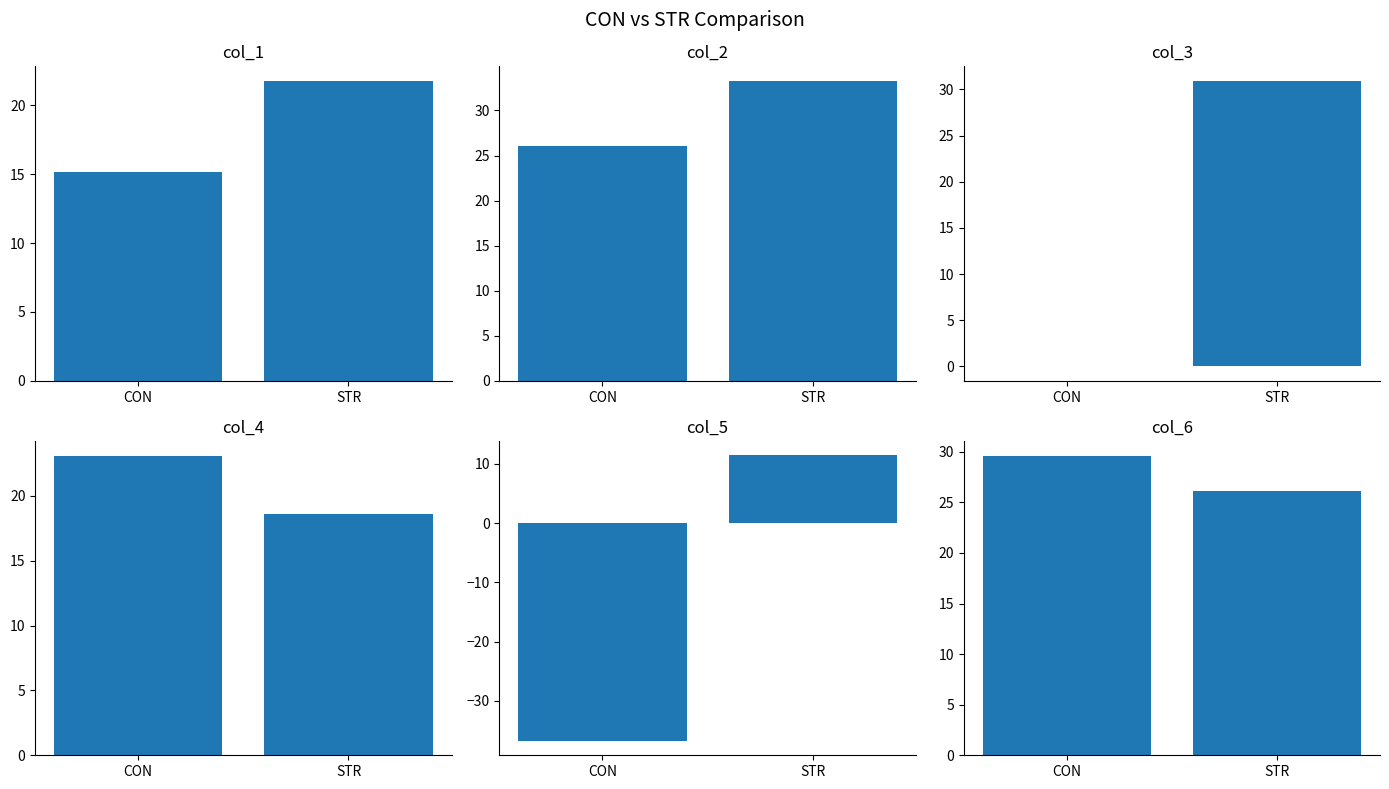

The value of col_1 at CON is 15.1. True or false?

True